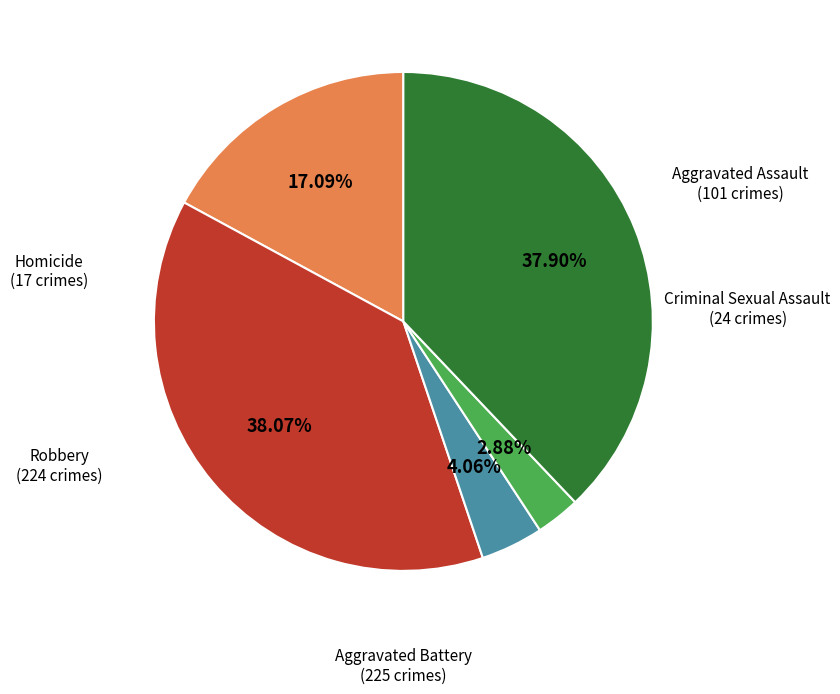

Combined, do Robbery and Homicide account for over 50%?

No